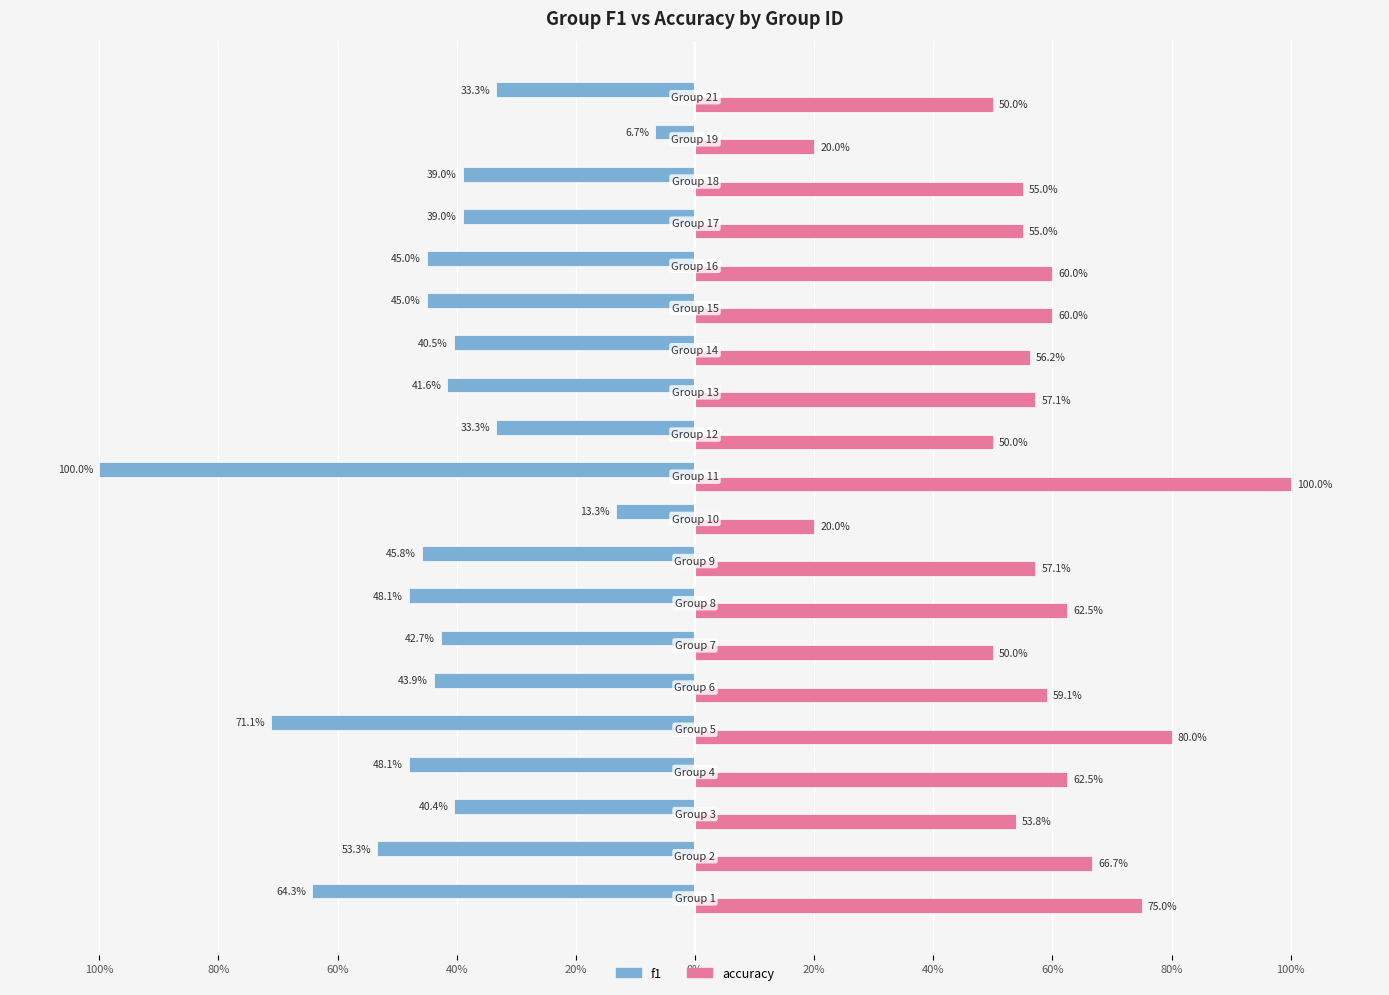

Reading left to right, what are all the values shown in this chart?

f1: -0.6	-0.5	-0.4	-0.5	-0.7	-0.4	-0.4	-0.5	-0.5	-0.1	-1.0	-0.3	-0.4	-0.4	-0.5	-0.5	-0.4	-0.4	-0.1	-0.3
accuracy: 0.8	0.7	0.5	0.6	0.8	0.6	0.5	0.6	0.6	0.2	1.0	0.5	0.6	0.6	0.6	0.6	0.6	0.6	0.2	0.5